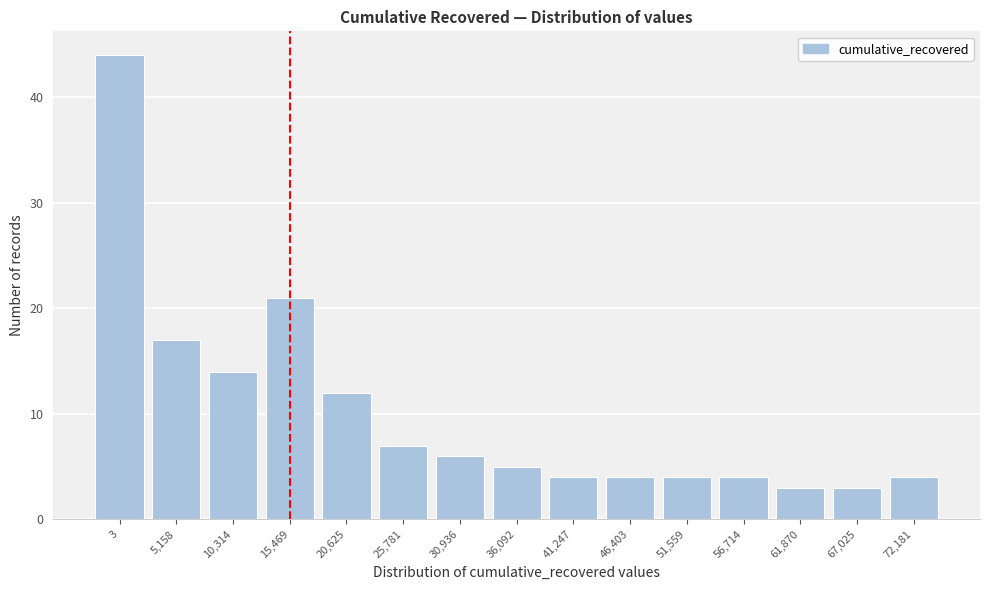

Reading left to right, list all the values displayed in this chart.

44	17	14	21	12	7	6	5	4	4	4	4	3	3	4